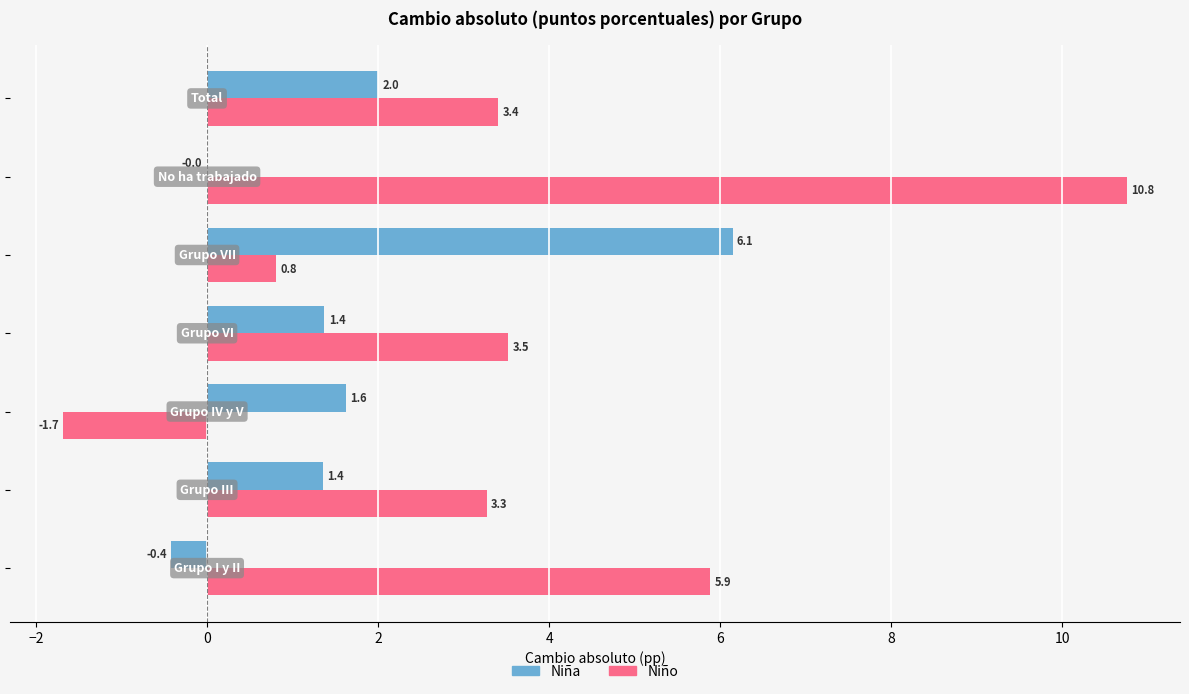

Which series has the largest total across all categories?

Niño